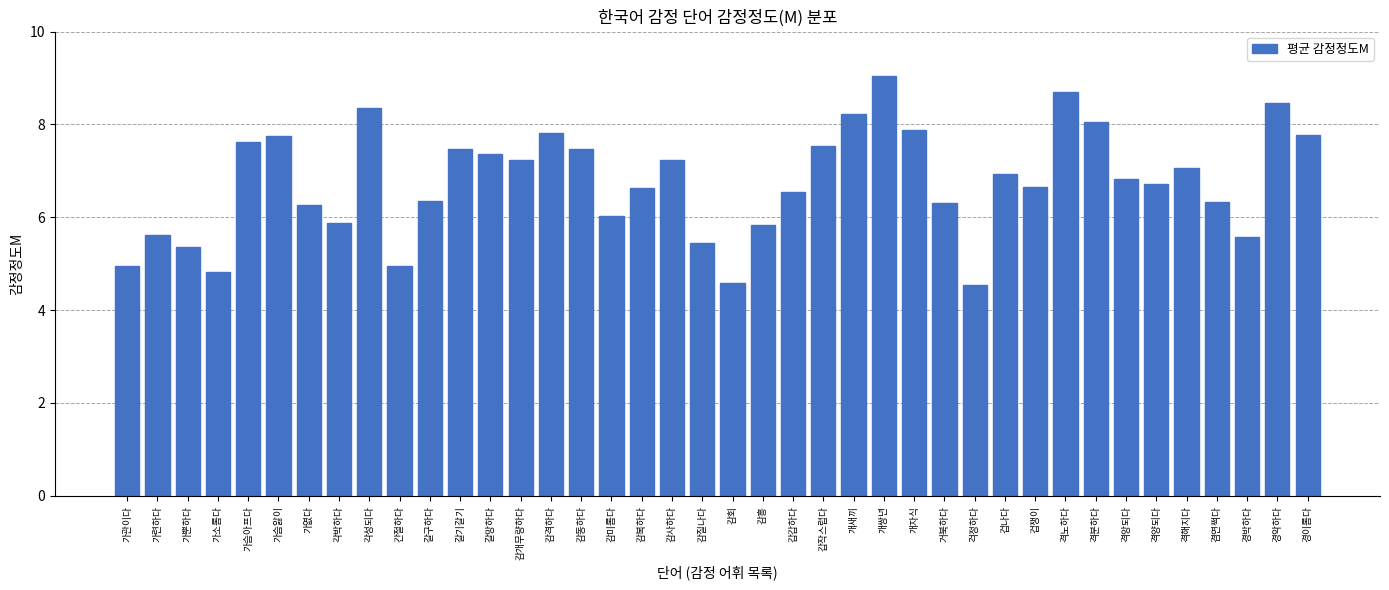

What is the approximate value at 가련하다?

5.6